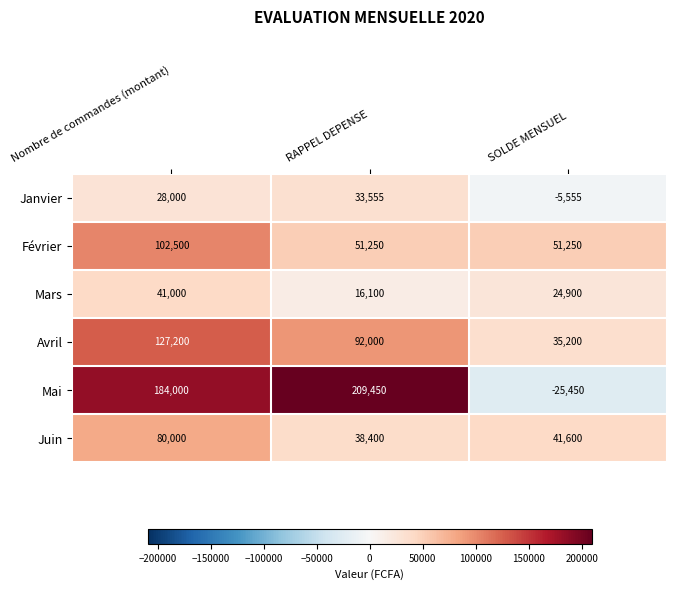

Reading right to left, list all the values displayed in this chart.

Janvier: -5555	33555	28000
Février: 51250	51250	102500
Mars: 24900	16100	41000
Avril: 35200	92000	127200
Mai: -25450	209450	184000
Juin: 41600	38400	80000